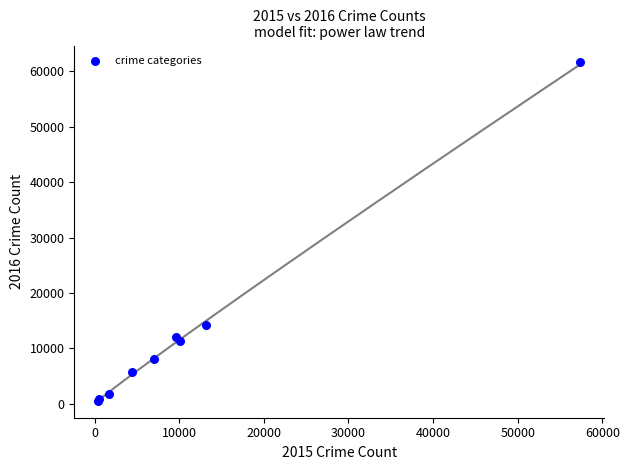

What Y value in the scatter plot is closest to 31066?

14289